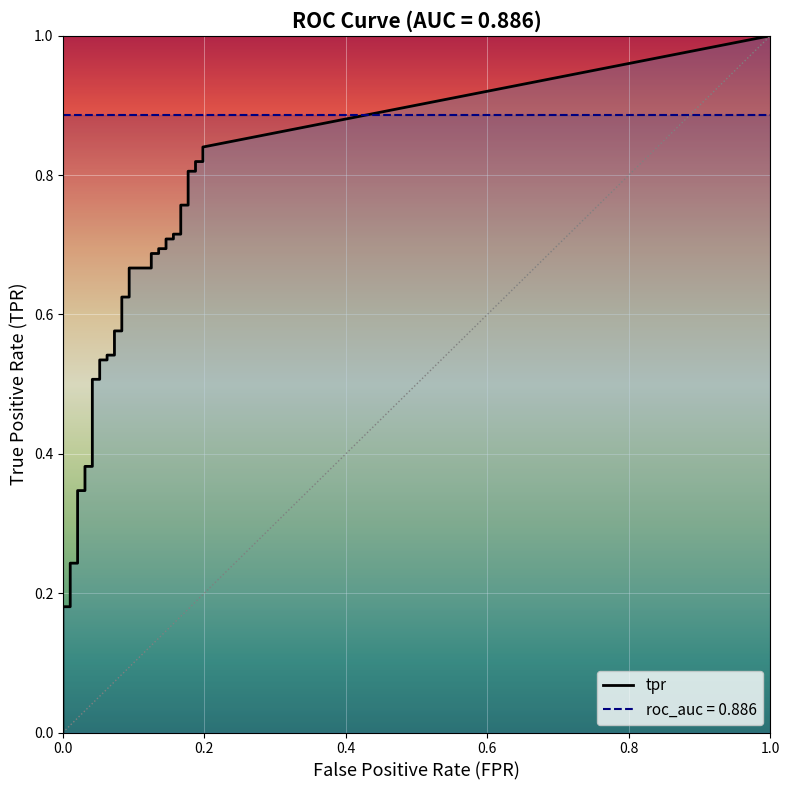

What is the difference between the fpr values at 35 and 20?

0.1